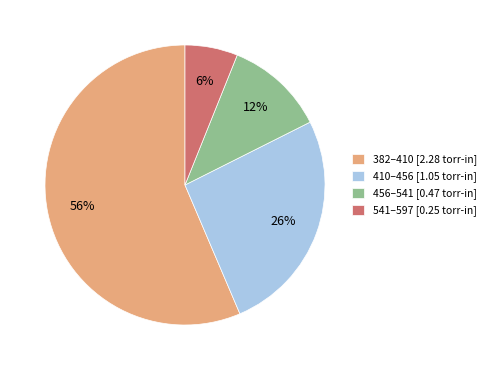

Which category has the smallest portion of the pie?

541–597 [0.25 torr-in]